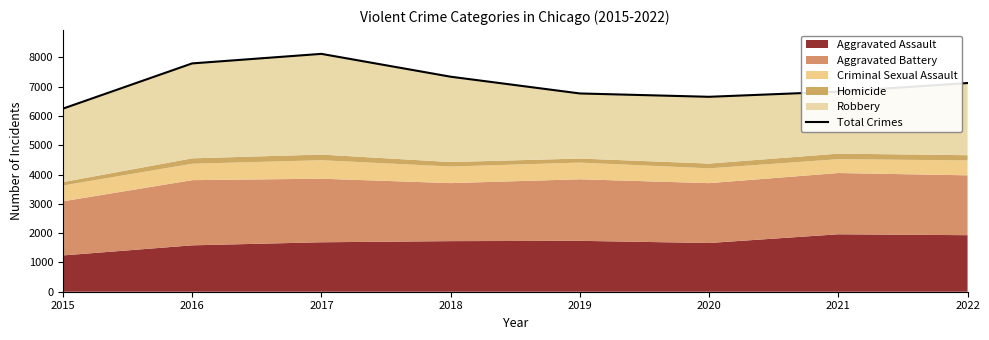

Reading right to left, transcribe all the data shown in this chart.

7127	6833	6657	6771	7343	8123	7797	6252